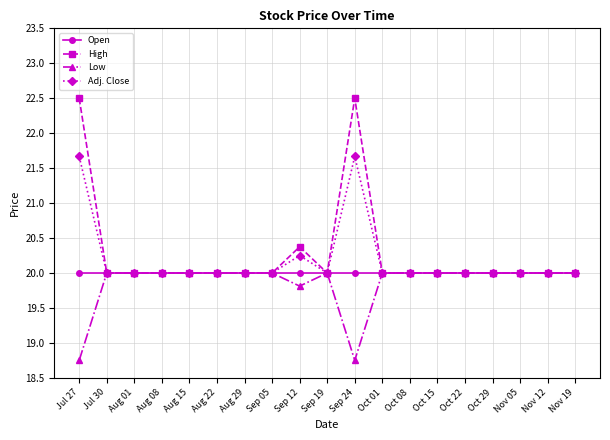

Which series has the largest total across all categories?

High